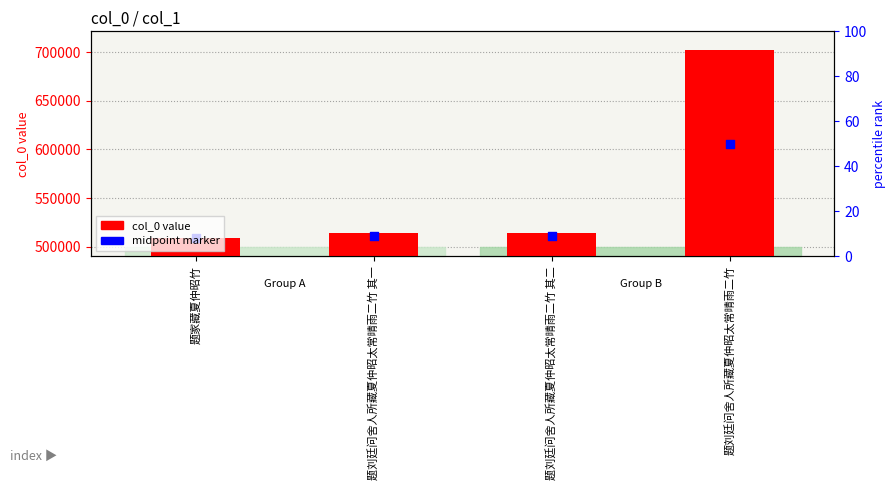

What are all the series names shown in the legend?

col_0, midpoint marker